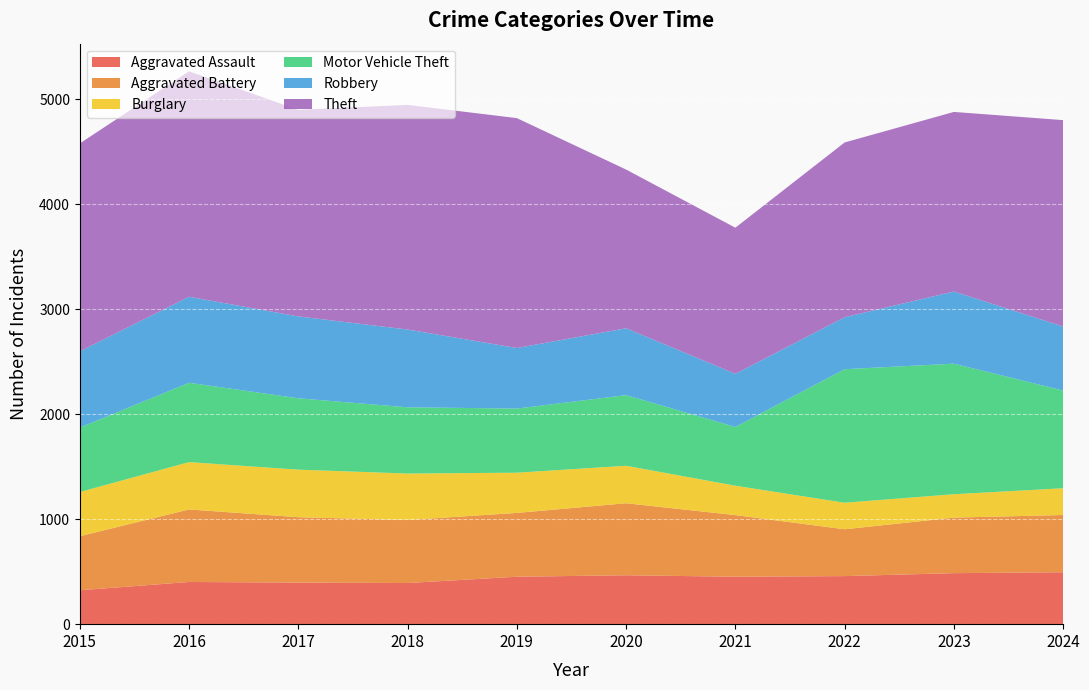

Reading left to right, extract all data points from this chart.

Aggravated Assault: 2015=323	2016=402	2017=396	2018=392	2019=452	2020=466	2021=452	2022=458	2023=486	2024=495
Aggravated Battery: 2015=515	2016=691	2017=623	2018=600	2019=608	2020=686	2021=587	2022=446	2023=529	2024=545
Burglary: 2015=421	2016=451	2017=453	2018=443	2019=383	2020=357	2021=280	2022=253	2023=223	2024=255
Motor Vehicle Theft: 2015=614	2016=756	2017=680	2018=631	2019=611	2020=673	2021=560	2022=1272	2023=1244	2024=931
Robbery: 2015=726	2016=819	2017=780	2018=741	2019=577	2020=637	2021=506	2022=495	2023=687	2024=610
Theft: 2015=1981	2016=2148	2017=1968	2018=2140	2019=2190	2020=1512	2021=1392	2022=1665	2023=1711	2024=1966